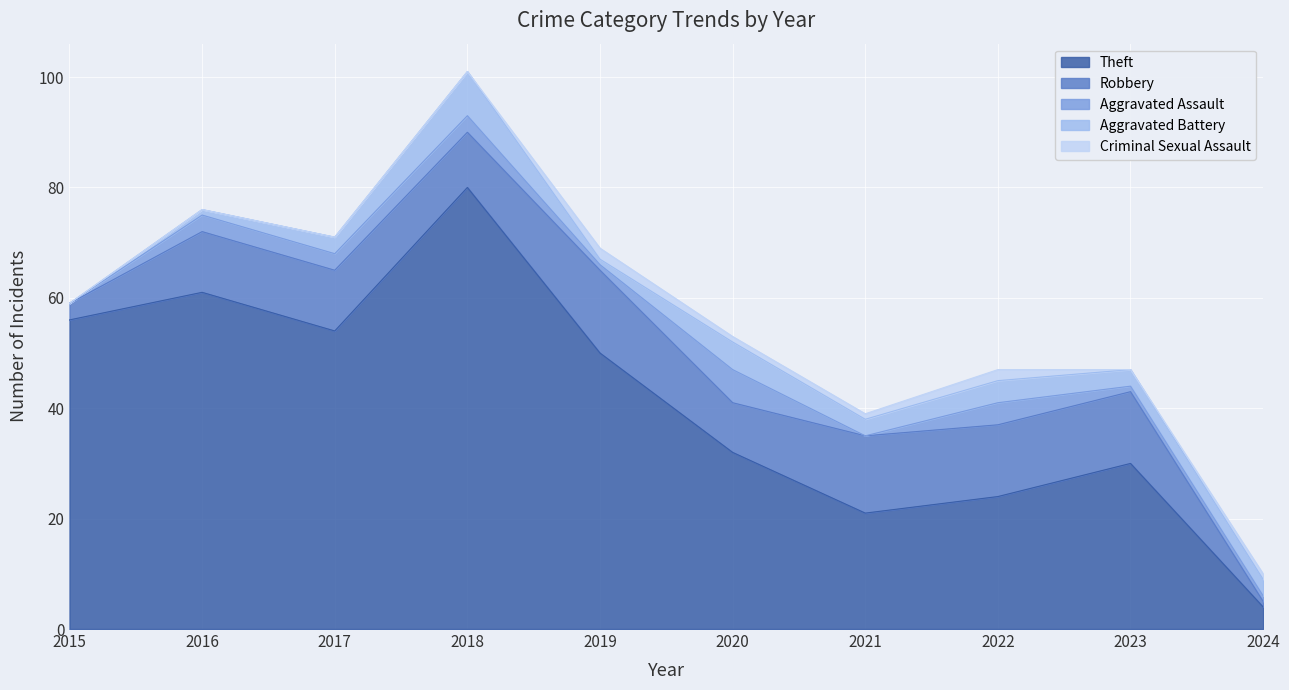

How many positive values does the Criminal Sexual Assault series have?

5